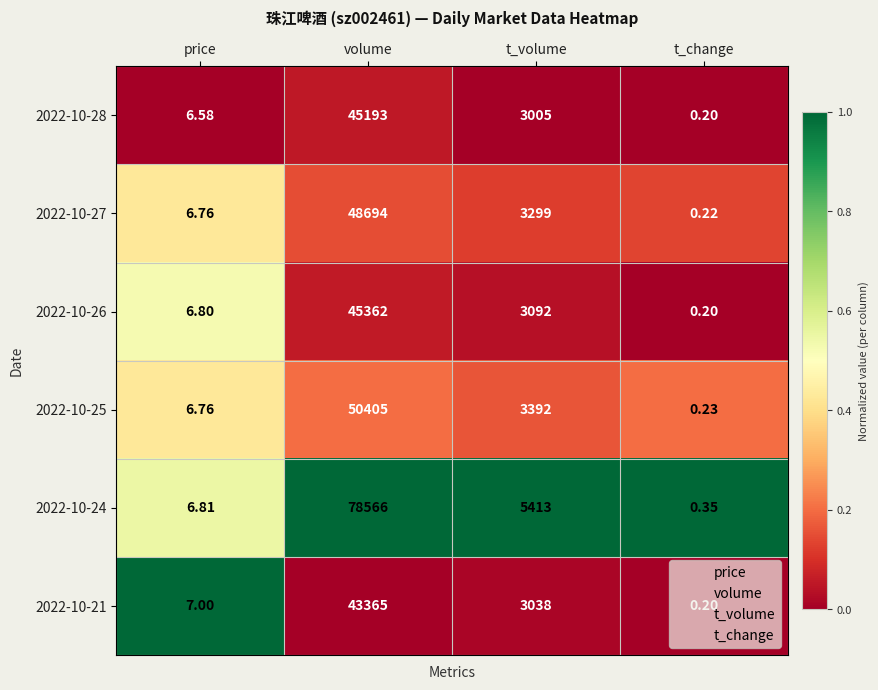

Where does the 2022-10-27 series first go above 3299?

volume